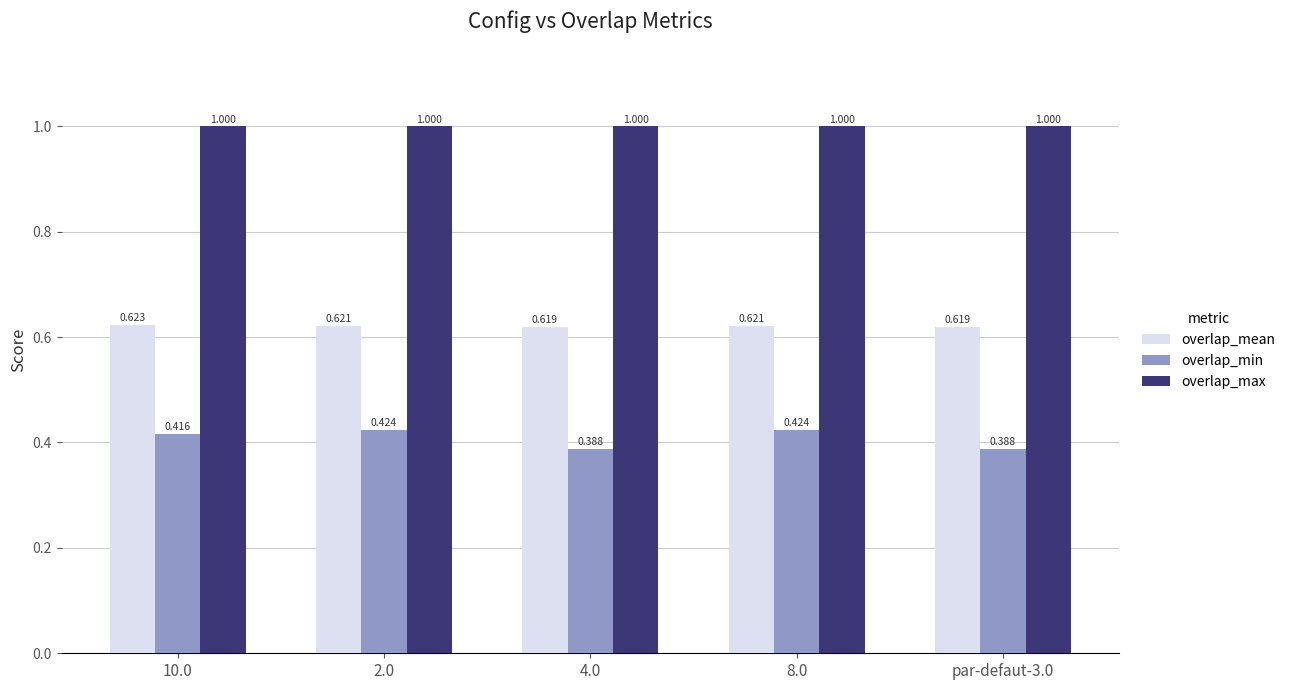

True or false: overlap_min has a value of 0.3 at 2.0.

False